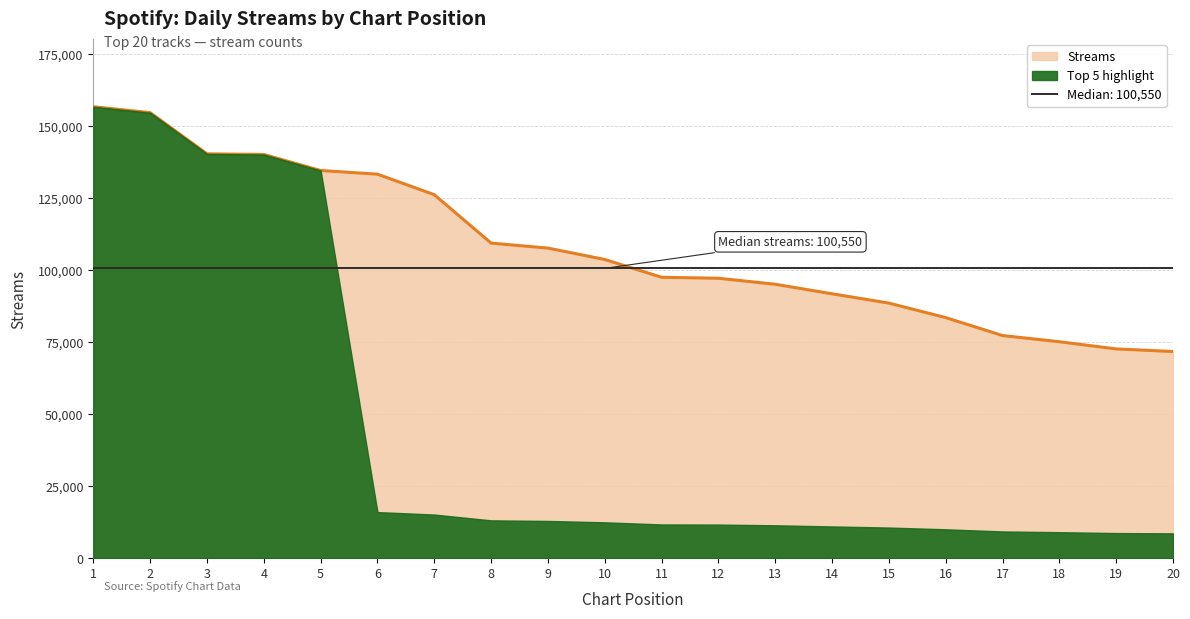

Reading right to left, transcribe all the data shown in this chart.

20=71702	19=72603	18=75095	17=77239	16=83469	15=88503	14=91725	13=95040	12=97117	11=97464	10=103637	9=107588	8=109320	7=126119	6=133234	5=134515	4=140068	3=140292	2=154586	1=156639